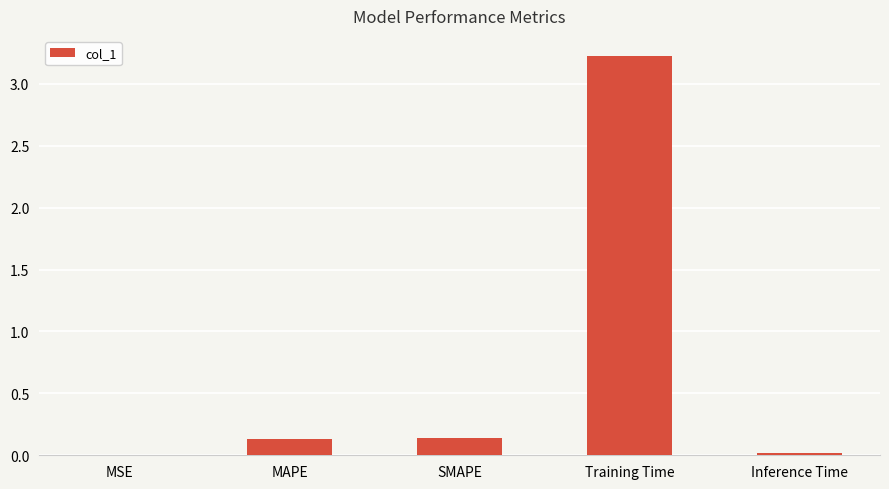

At which category does the chart reach its peak across all series?

Training Time